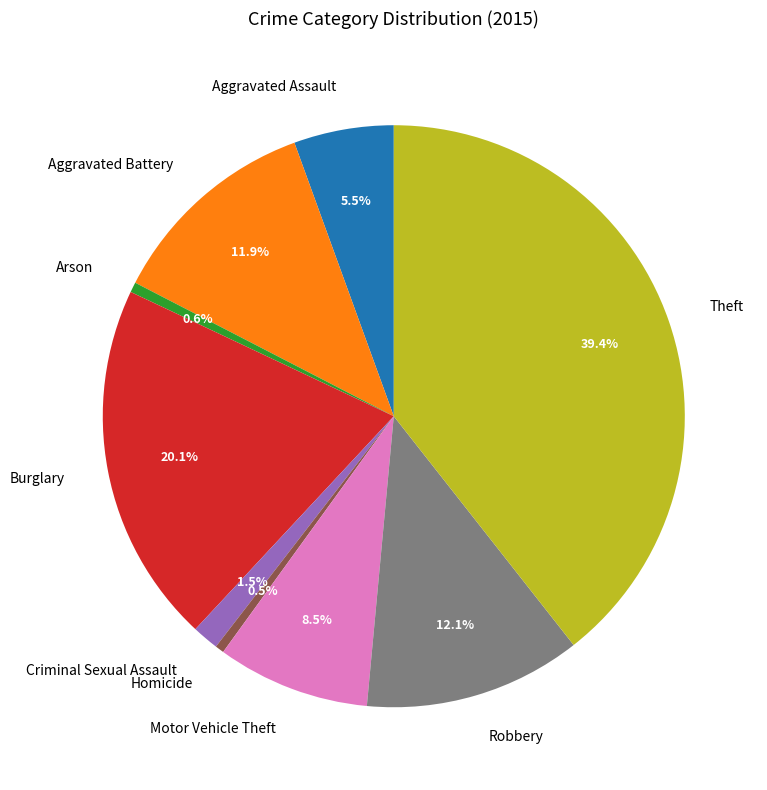

Is there any slice that represents more than half of the pie?

No